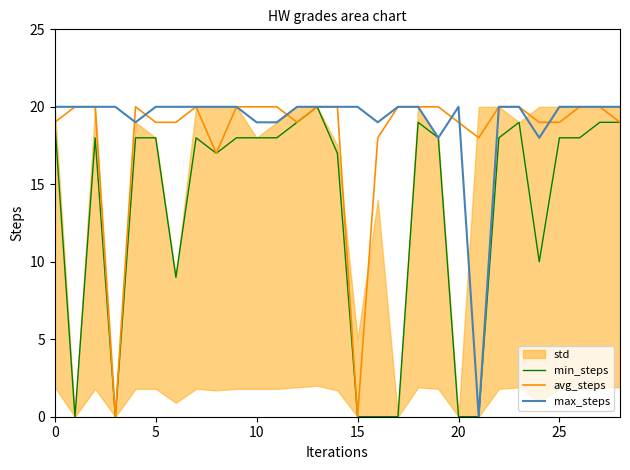

The min_steps series shows 0 at 15. True or false?

True